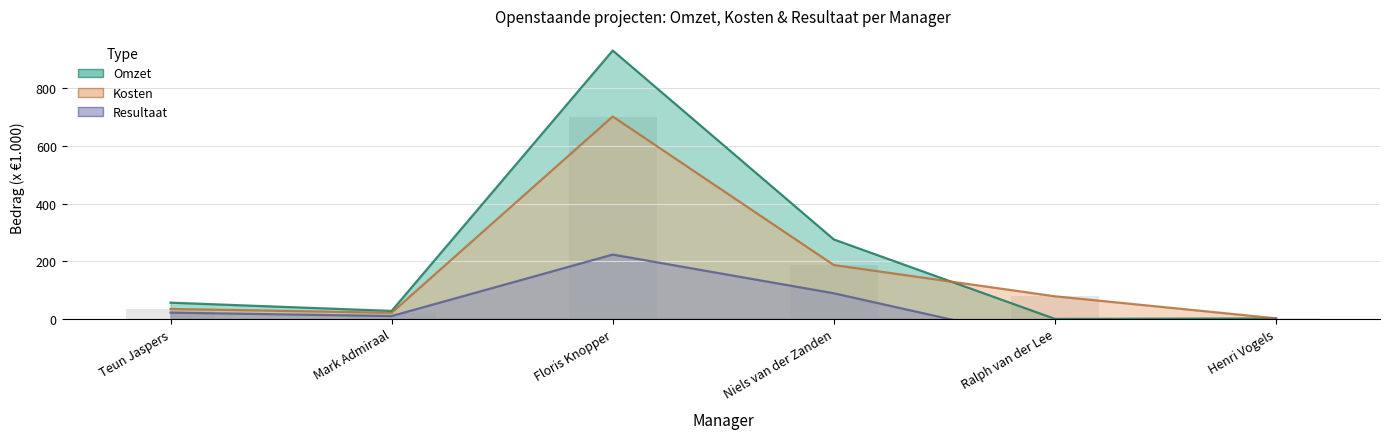

What are all the series names shown in the legend?

Omzet, Kosten, Resultaat